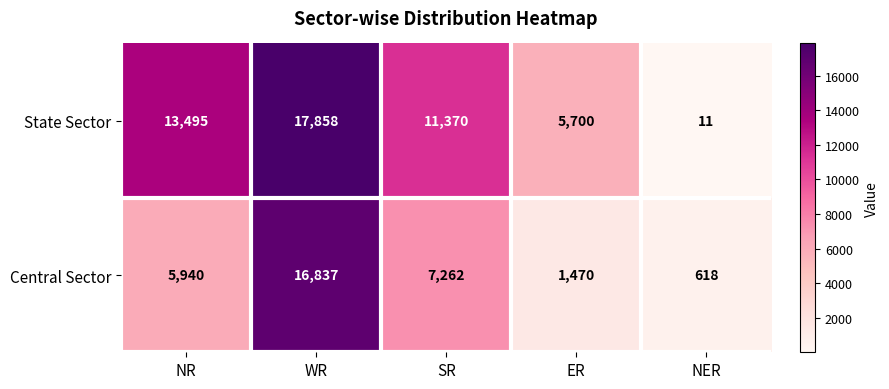

How many data points in Central Sector are less than 5940?

2